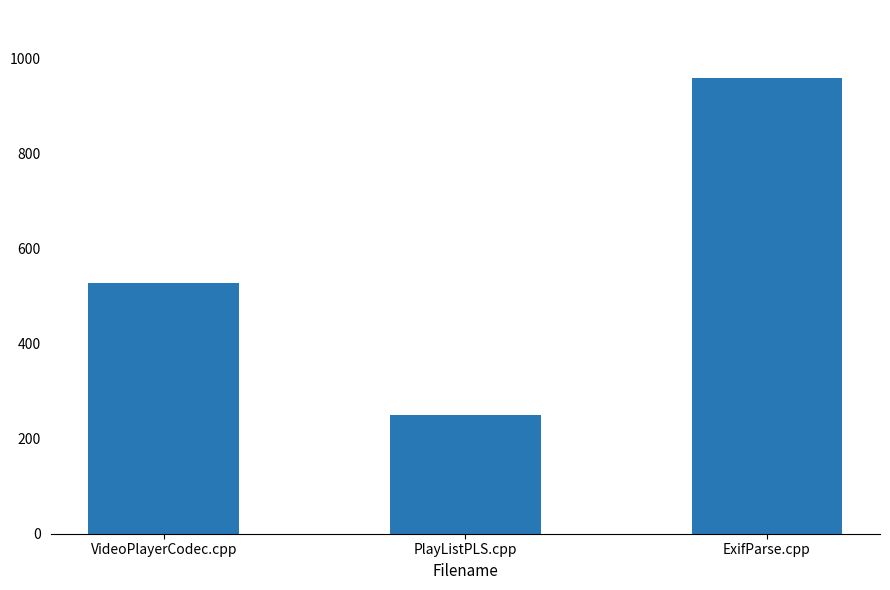

Reading right to left, what are all the values shown in this chart?

ExifParse.cpp=959	PlayListPLS.cpp=249	VideoPlayerCodec.cpp=528